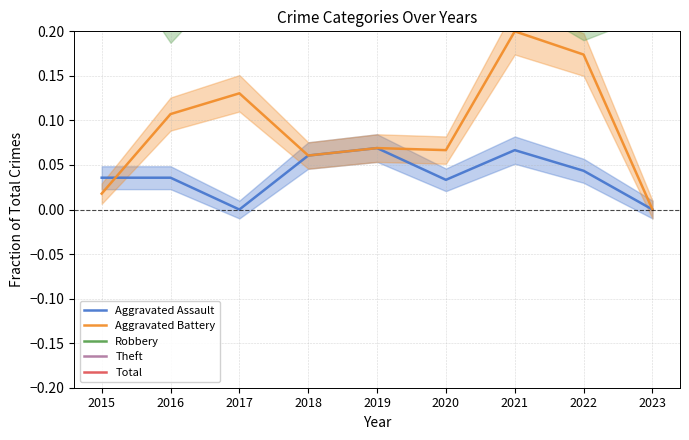

Between 2016 and 2022, which series saw the biggest shift?

Aggravated Battery